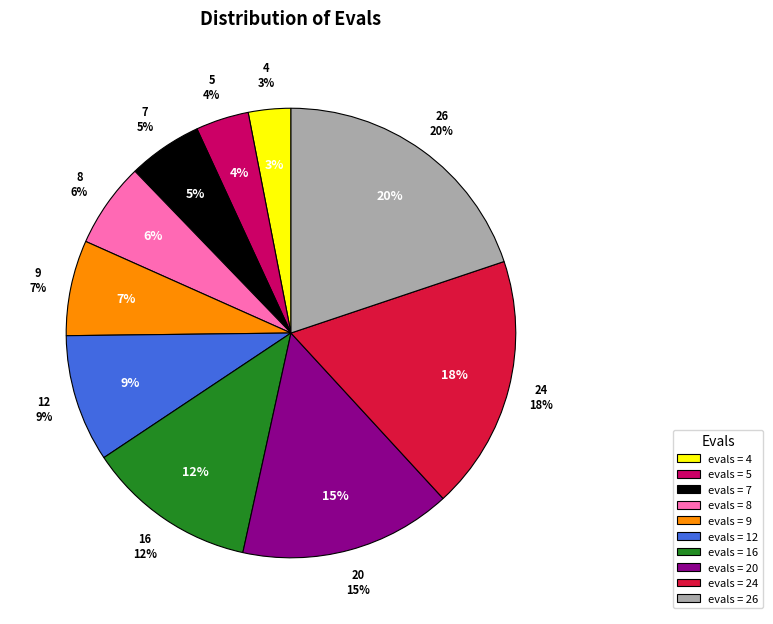

Is there a majority slice in this chart?

No